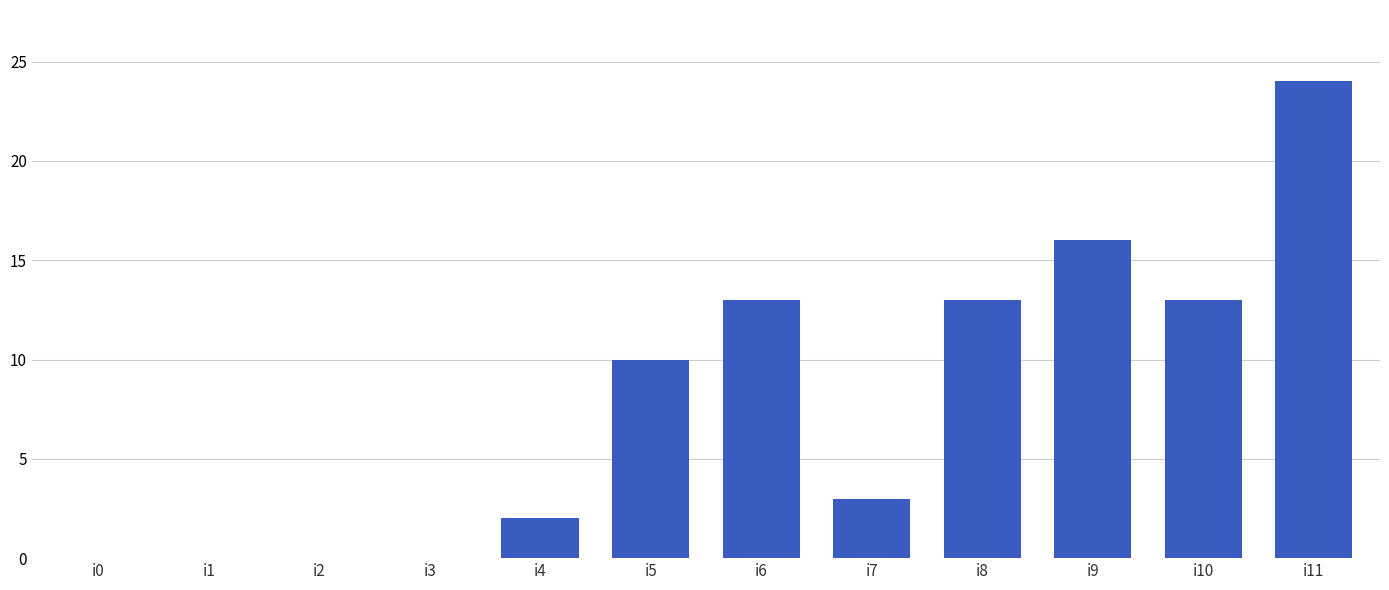

What is the approximate value at i8?

13